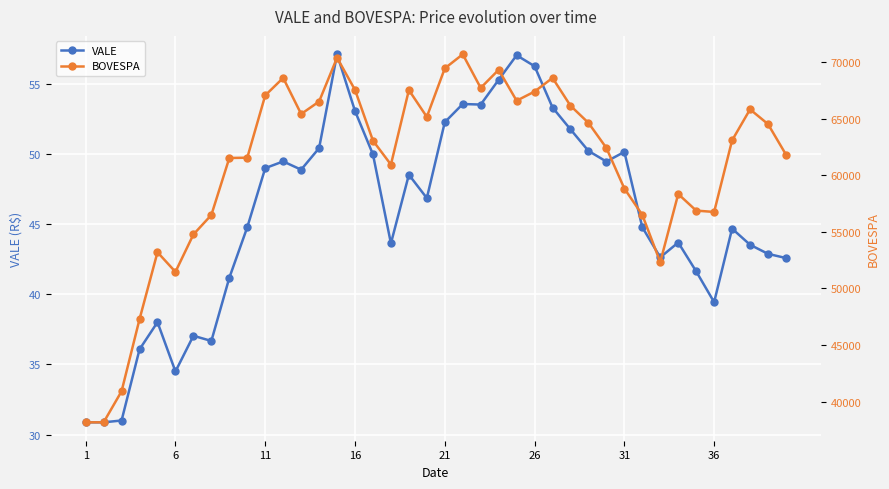

Which label corresponds to the smallest value in the chart?

1